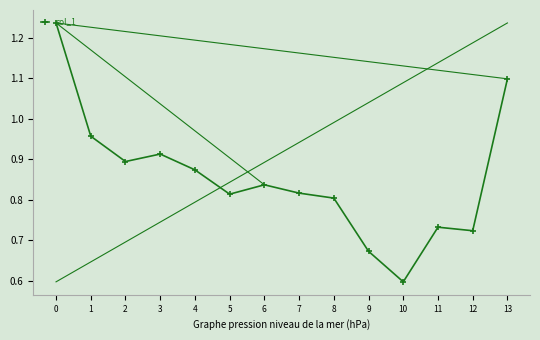

What is the change in value from 3 to 6?

-0.1